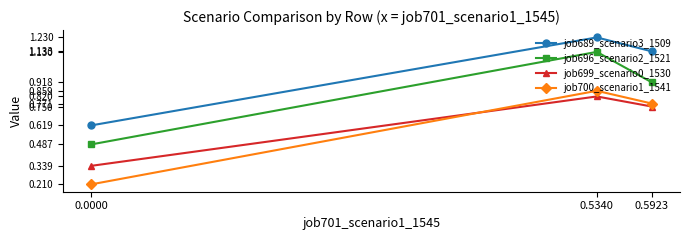

The value of job700_scenario1_1541 at 0.0000 is 0.1. True or false?

False